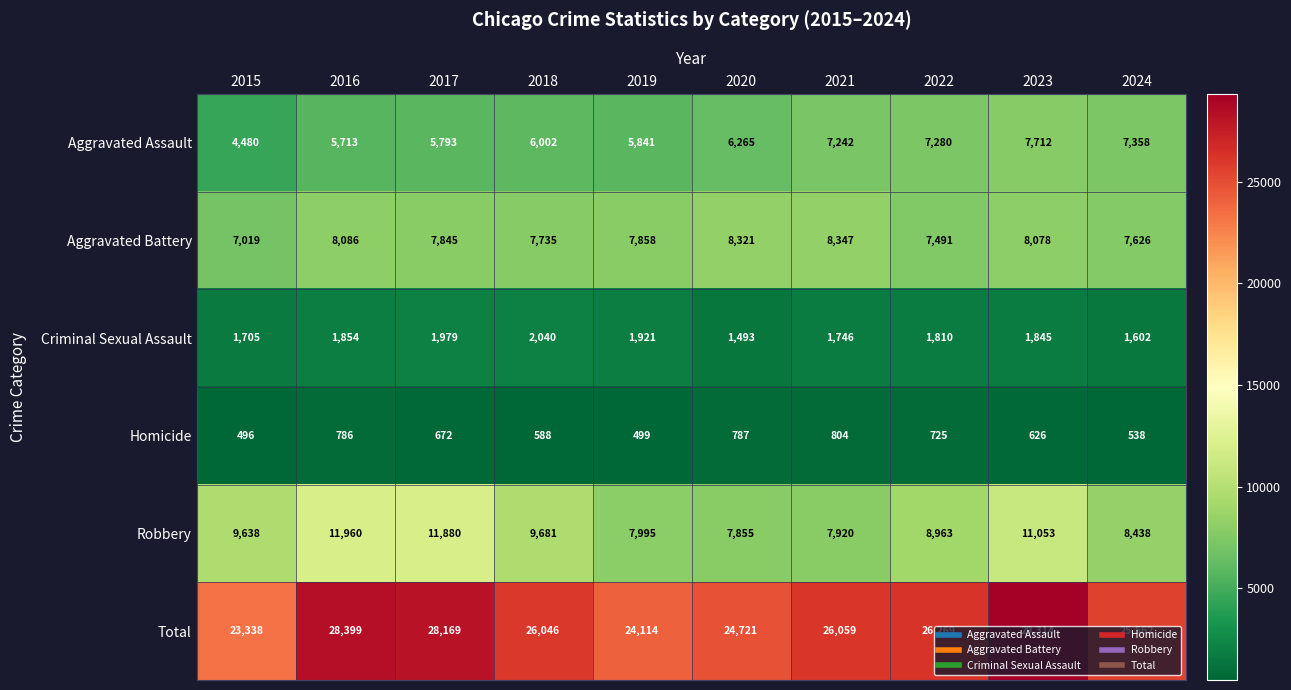

What is the sum of the Aggravated Battery values at 2022 and 2016?

15577